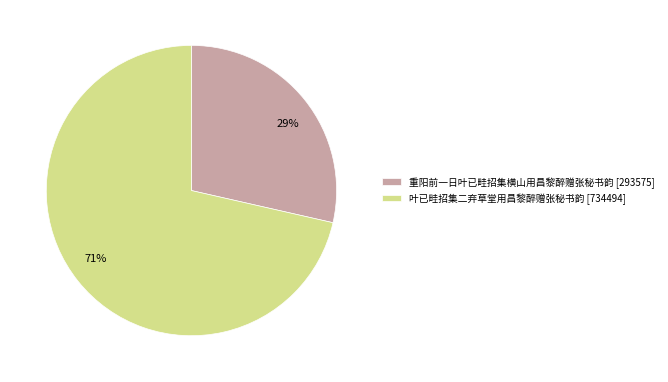

Which category has the smallest portion of the pie?

重阳前一日叶已畦招集横山用昌黎醉赠张秘书韵